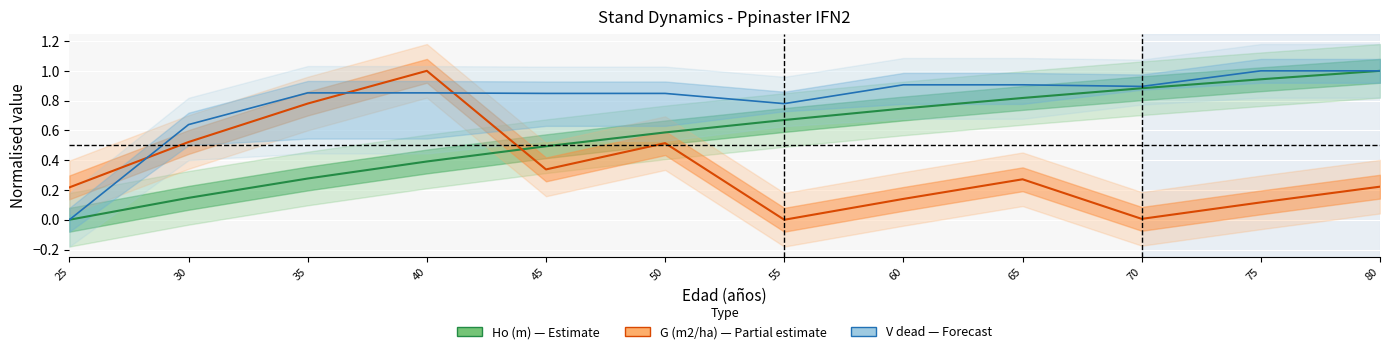

What is the average value of the G (m2/ha) series?

0.3